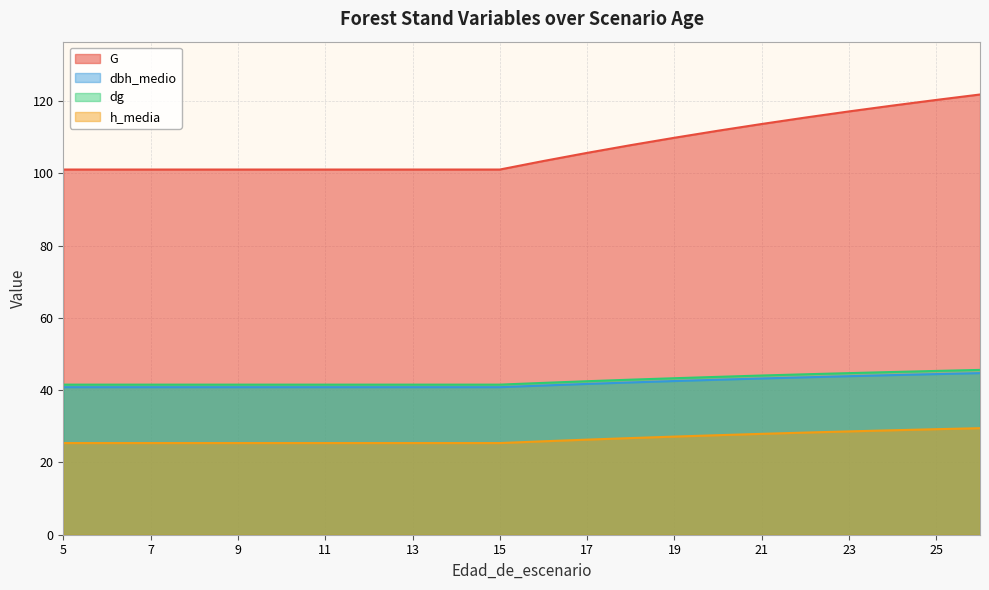

How many lines are shown in the chart?

4